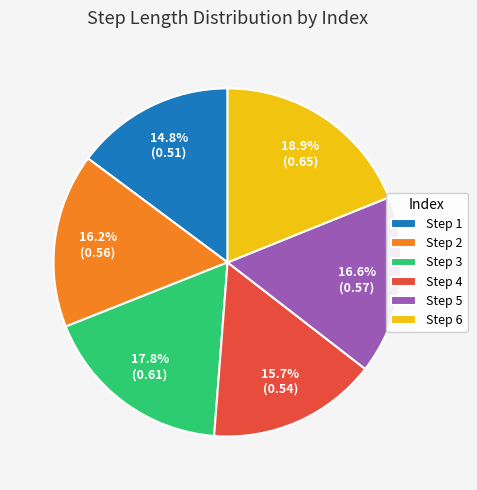

Which has a higher value, Step 6 or Step 5?

Step 6